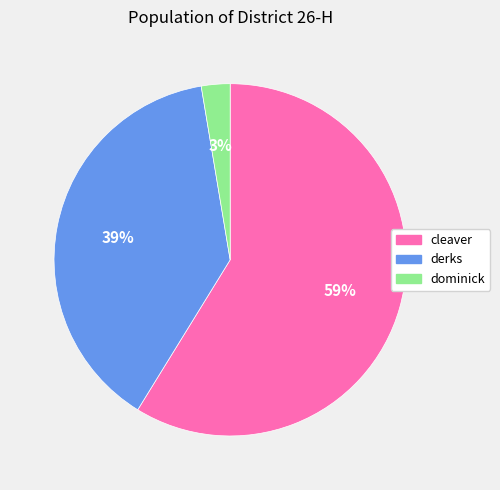

Does any single category account for the majority?

Yes